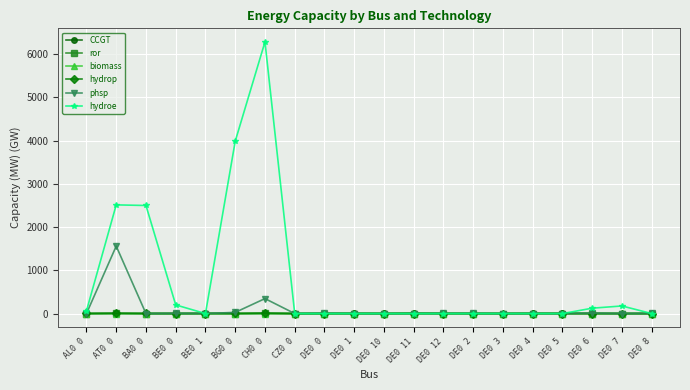

Which series has the largest range (max minus min)?

hydroe